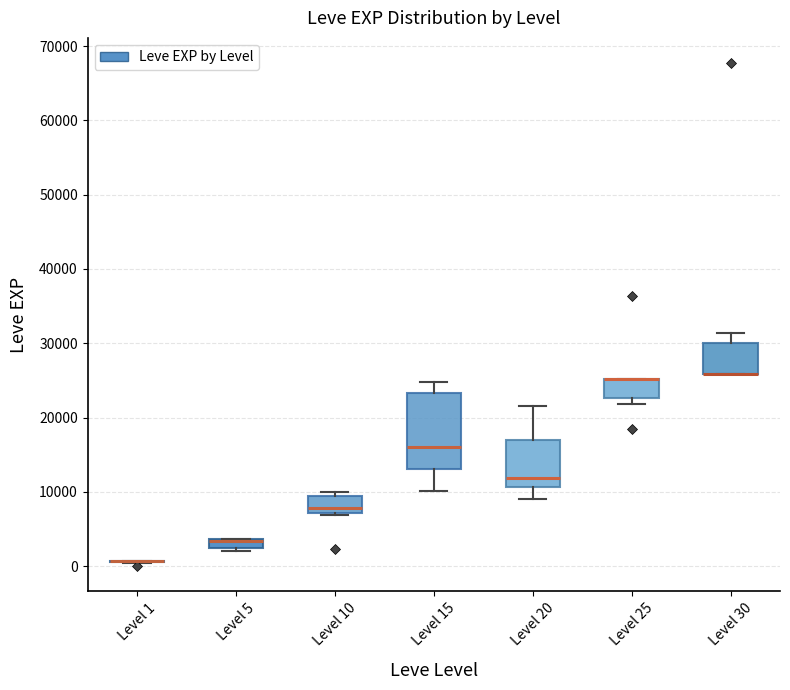

Where does the upper whisker of the box for Level 15 end on the y-axis? The values are not printed on the chart, so give them approximately, as read against the axis.

25000